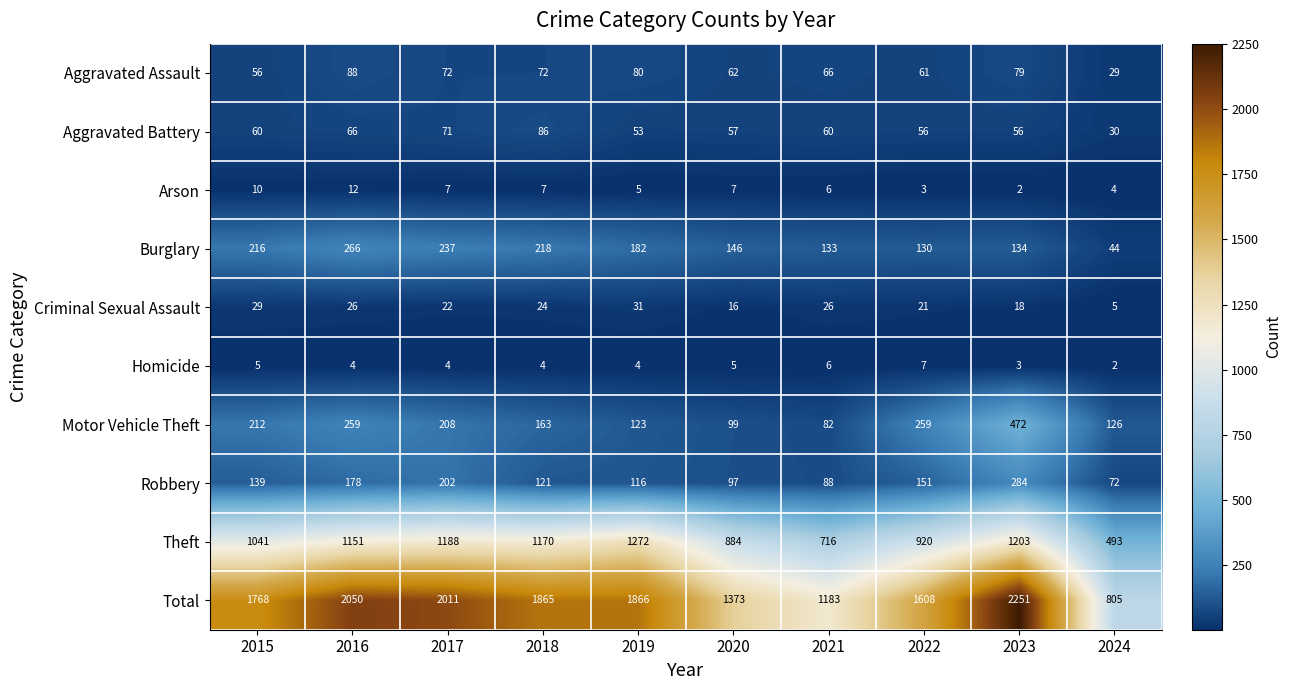

Rank the series at 2019 from lowest to highest value.

Homicide, Arson, Criminal Sexual Assault, Aggravated Battery, Aggravated Assault, Robbery, Motor Vehicle Theft, Burglary, Theft, Total